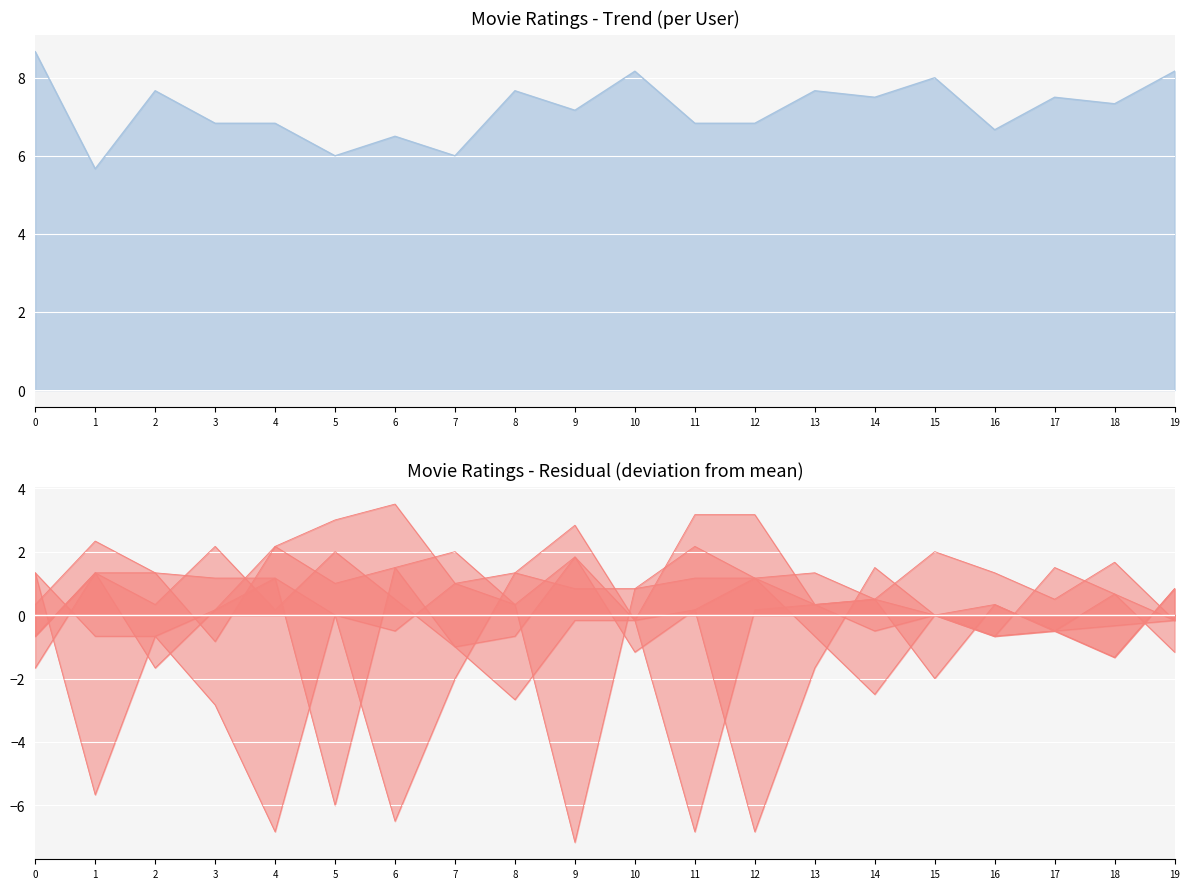

How many values in the Buscando a nemo series are below 7?

4